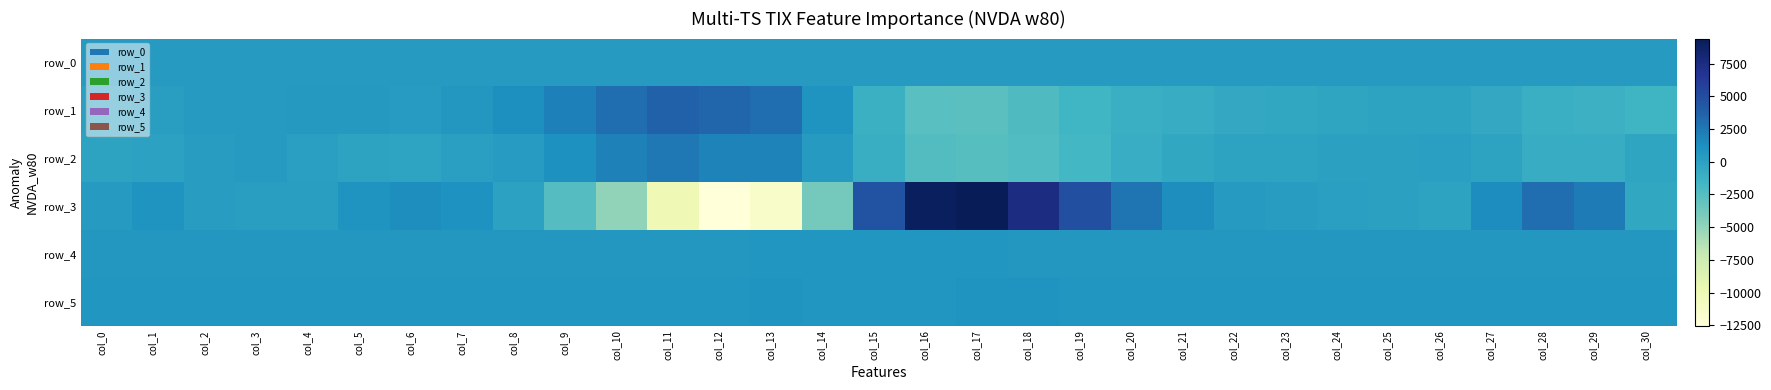

Reading right to left, what are all the values shown in this chart?

row_0: 470.6	470.5	470.4	470.4	470.4	470.3	470.3	470.2	470.2	470.1	470.1	470.0	470.0	469.9	469.9	469.8	469.7	469.7	469.7	469.6	469.5	469.5	469.4	469.4	469.3	469.3	469.3	469.2	469.1	469.1	469.0
row_1: -1415.0	-1244.0	-1115.0	-584.0	-118.0	-101.0	-284.0	-474.0	-585.0	-838.0	-1099.0	-1552.0	-2178.0	-2696.0	-2581.0	-1148.0	911.0	3026.0	3434.0	3684.0	3013.0	2128.0	1239.0	757.0	390.0	515.0	548.0	500.0	464.0	186.0	18.0
row_2: -306.0	-818.0	-843.0	-153.0	151.0	55.0	0.0	-150.0	-107.0	-497.0	-938.0	-1710.0	-2303.0	-2539.0	-2385.0	-969.0	470.0	1878.0	1932.0	2481.0	2029.0	1171.0	390.0	91.0	-226.0	-155.0	119.0	421.0	279.0	-76.0	-134.0
row_3: -500.0	2320.0	2997.0	1389.0	-120.0	75.0	143.0	290.0	421.0	1291.0	2696.0	4802.0	7525.0	9423.0	9084.0	4649.0	-3820.0	-11356.0	-12527.0	-10104.0	-4921.0	-2468.0	-19.0	1093.0	1290.0	893.0	209.0	196.0	320.0	885.0	428.0
row_4: 713.0	722.0	725.0	730.0	724.0	724.0	727.0	735.0	725.0	728.0	729.0	742.0	757.0	799.0	805.0	806.0	818.0	774.0	733.0	698.0	681.0	679.0	681.0	686.0	679.0	689.0	686.0	685.0	688.0	682.0	686.0
row_5: 823.0	823.0	835.0	834.0	839.0	834.0	834.0	839.0	833.0	831.0	839.0	848.0	857.0	860.0	835.0	830.0	842.0	858.0	833.0	806.0	795.0	799.0	799.0	801.0	798.0	800.0	795.0	795.0	797.0	799.0	796.0